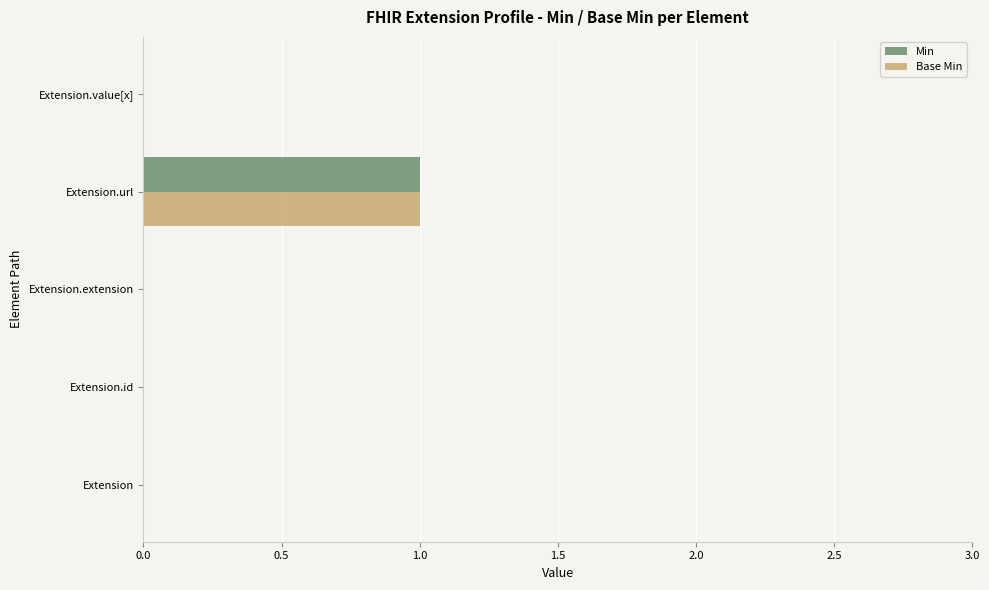

The value of Min at Extension is 0. True or false?

True